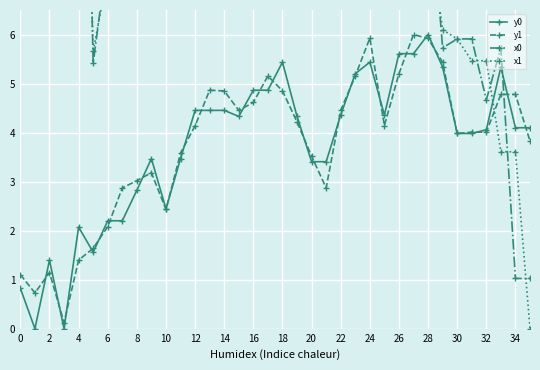

Reading left to right, extract all data points from this chart.

y0: 0.8	0.0	1.4	0.0	2.1	1.6	2.2	2.2	2.8	3.5	2.4	3.5	4.5	4.5	4.5	4.3	4.9	4.9	5.4	4.3	3.4	3.4	4.4	5.2	5.4	4.4	5.6	5.6	6.0	5.3	4.0	4.0	4.1	5.3	4.1	4.1
y1: 1.1	0.7	1.1	0.1	1.4	1.6	2.1	2.9	3.0	3.2	2.4	3.6	4.1	4.9	4.8	4.5	4.6	5.2	4.9	4.2	3.5	2.9	4.5	5.2	5.9	4.1	5.2	6.0	5.9	5.4	4.0	4.0	4.0	4.8	4.8	3.8
x0: 15.6	14.3	16.8	14.3	18.6	5.4	7.7	7.7	18.0	23.0	15.5	23.0	16.1	16.1	16.1	15.3	14.0	14.0	19.1	15.3	12.0	12.0	11.2	12.7	19.1	11.2	11.0	11.0	9.4	5.7	5.9	5.9	4.7	5.7	1.0	1.0
x1: 16.1	15.4	16.2	12.7	16.8	5.7	7.2	10.1	18.6	20.2	16.6	22.2	18.0	14.0	17.3	16.1	12.2	12.8	17.3	14.9	12.4	10.1	11.6	12.8	20.6	10.4	12.7	9.4	8.2	6.1	5.9	5.5	5.5	3.6	3.6	0.0